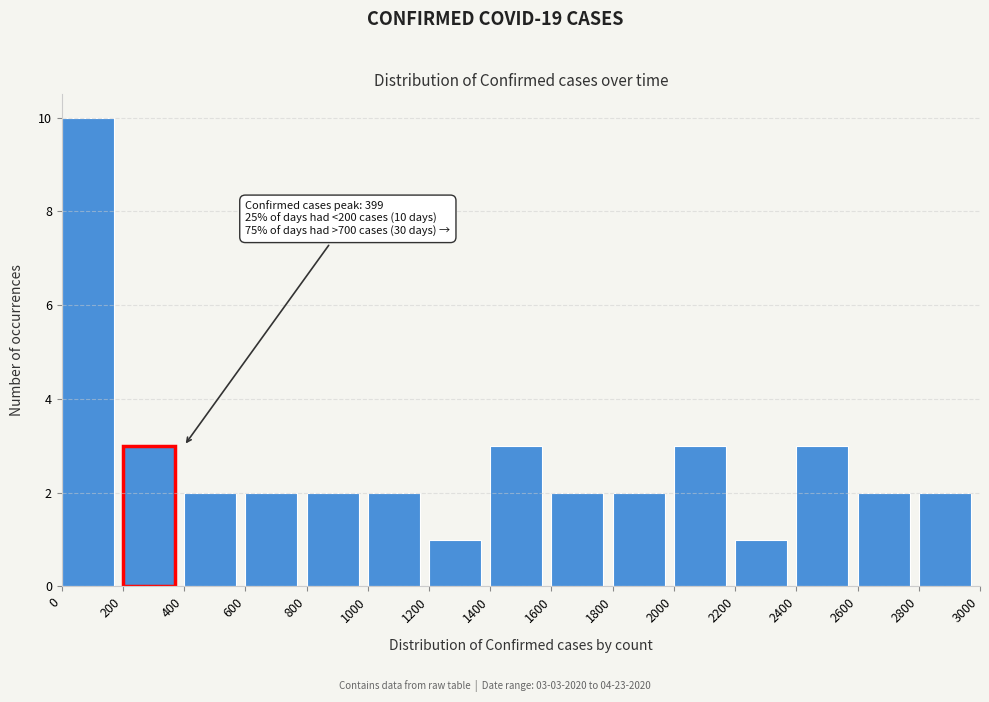

Which range on the x-axis has the tallest bar?

0 to 200